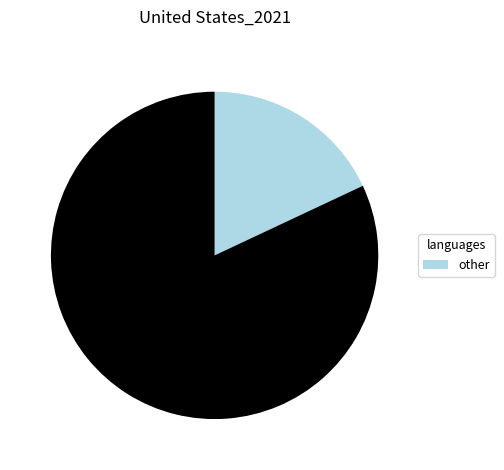

Is there any slice that represents more than half of the pie?

Yes